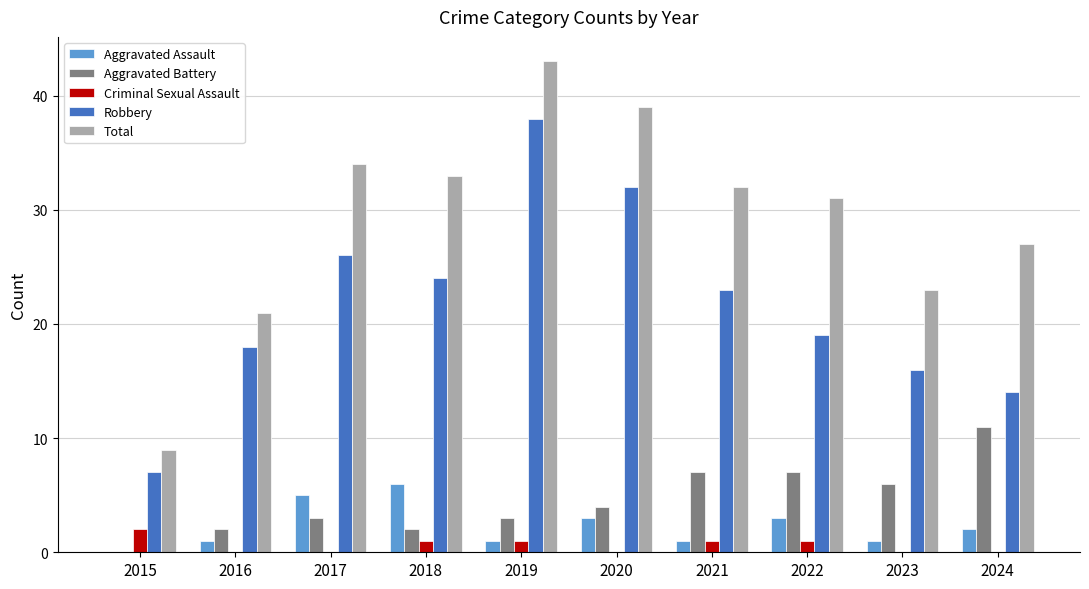

The value of Total at 2018 is 33. True or false?

True